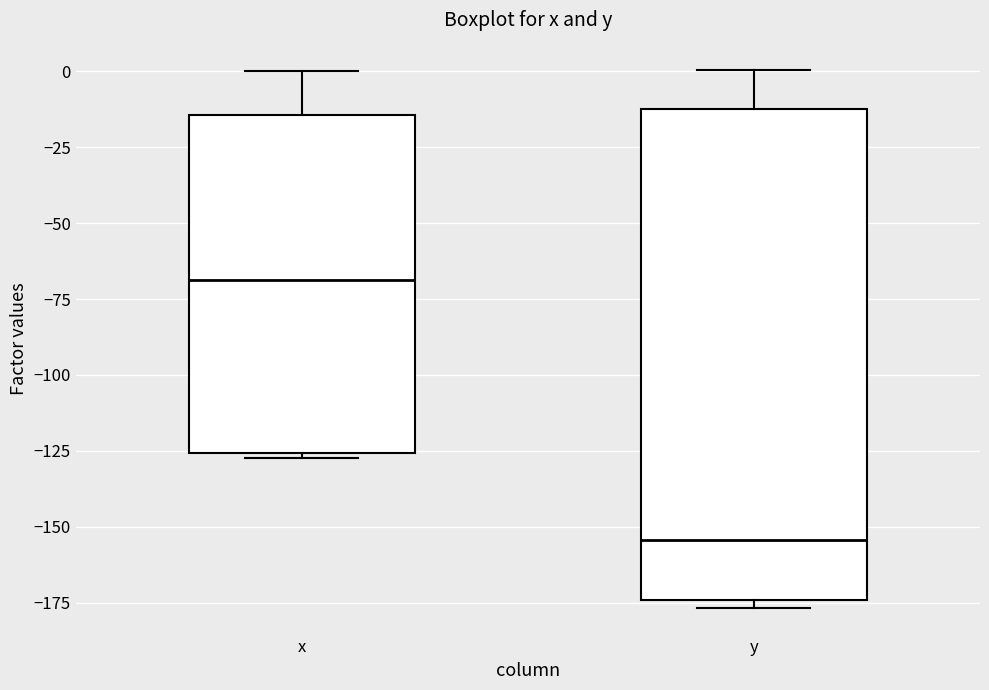

Which box is the tallest, from its lower edge to its upper edge?

y